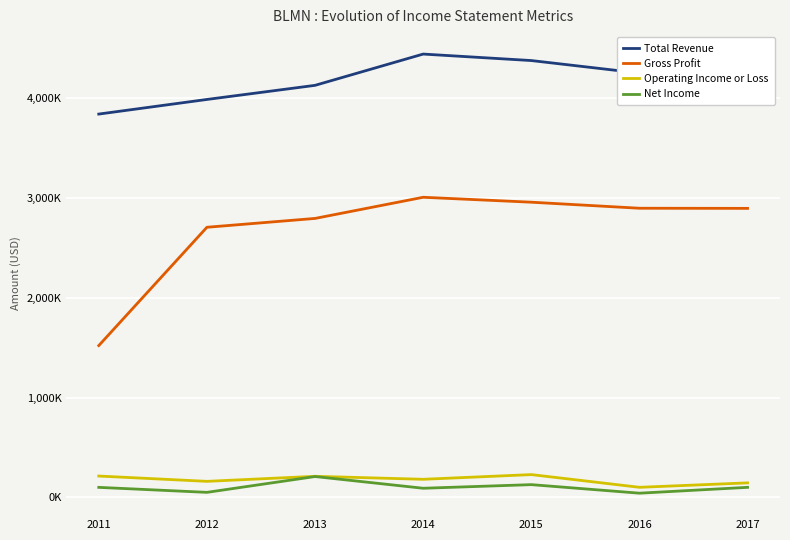

Which has a higher value, 2014 or 2011?

2014